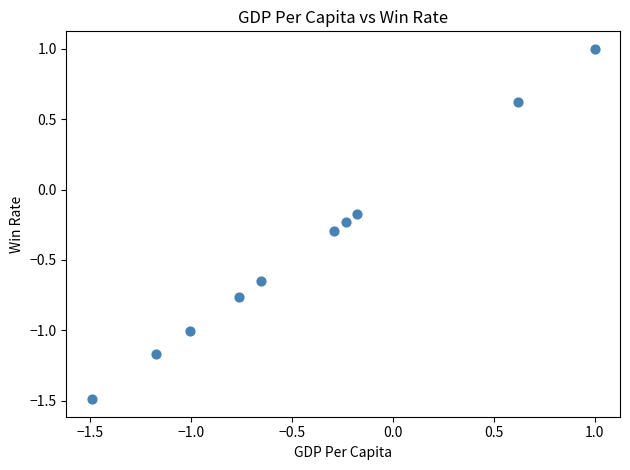

What is the average X value?

-0.4